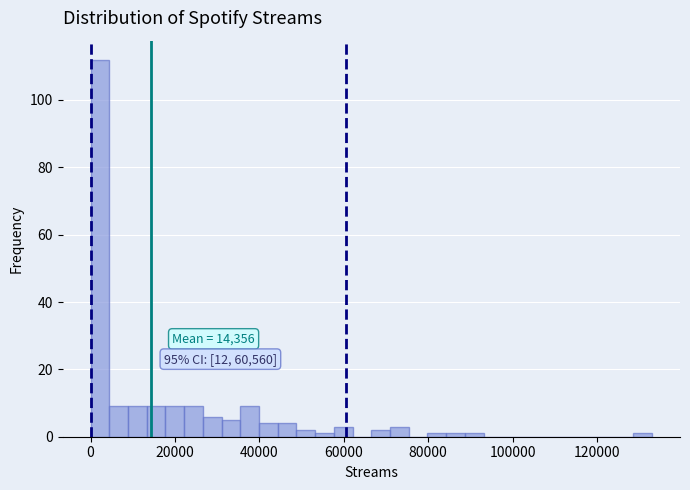

Around what value on the x-axis is the tallest bar? Give the approximate position of its centre, as read against the axis.

2000